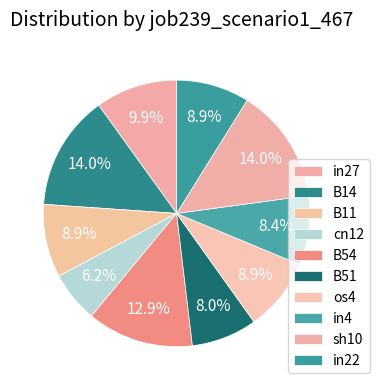

Which slice is the largest?

B14